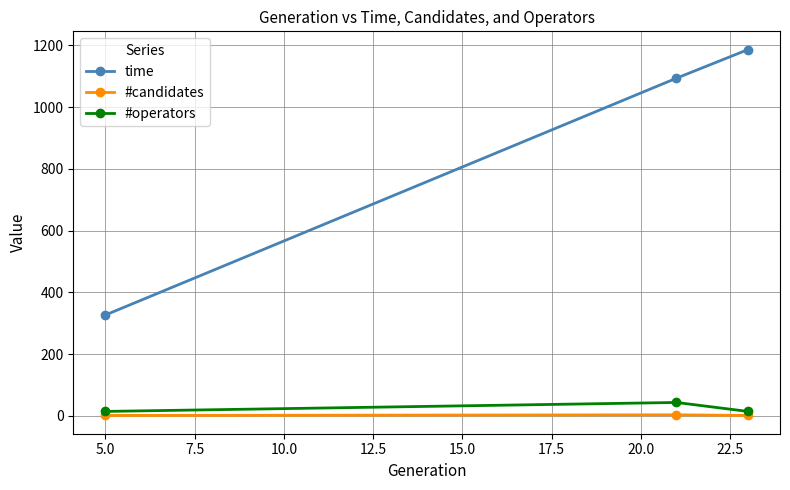

Which series has the largest total across all categories?

time